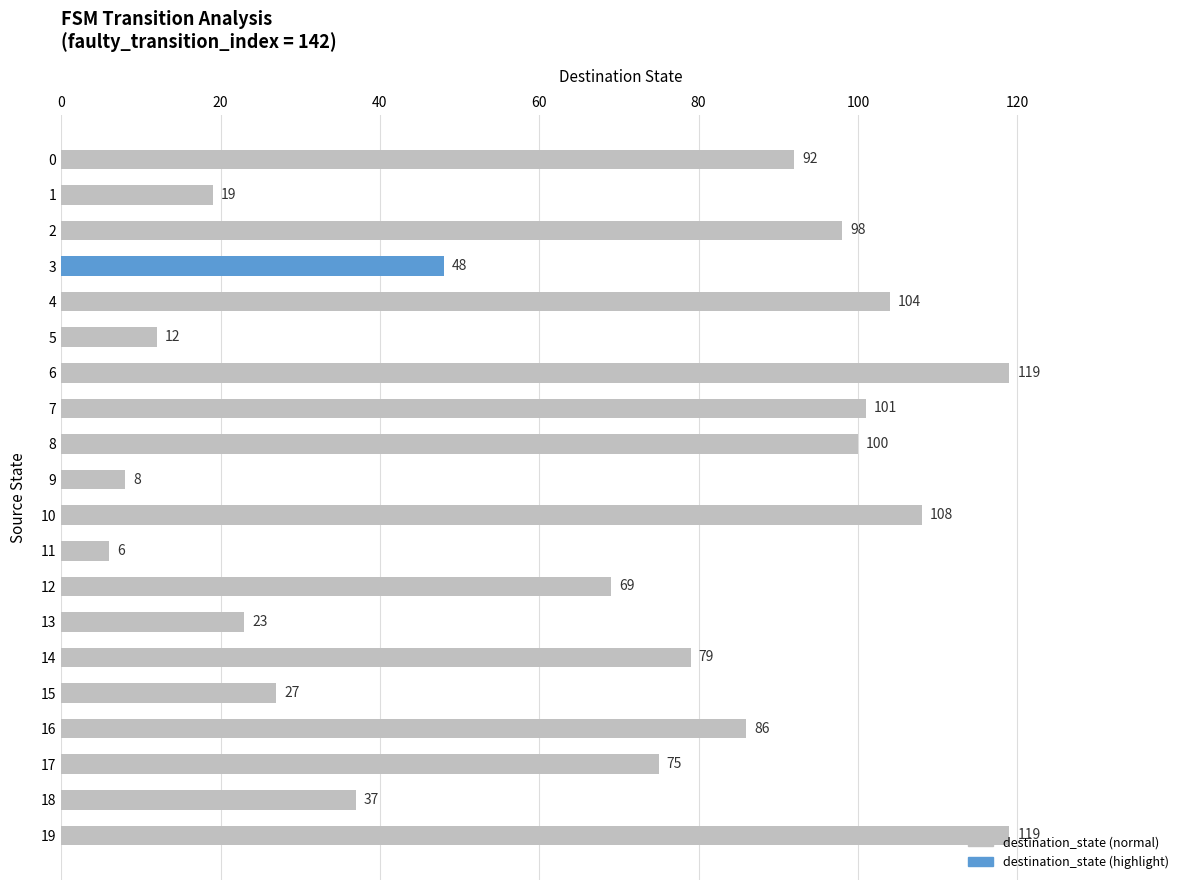

Which has a higher value, 14 or 9?

14